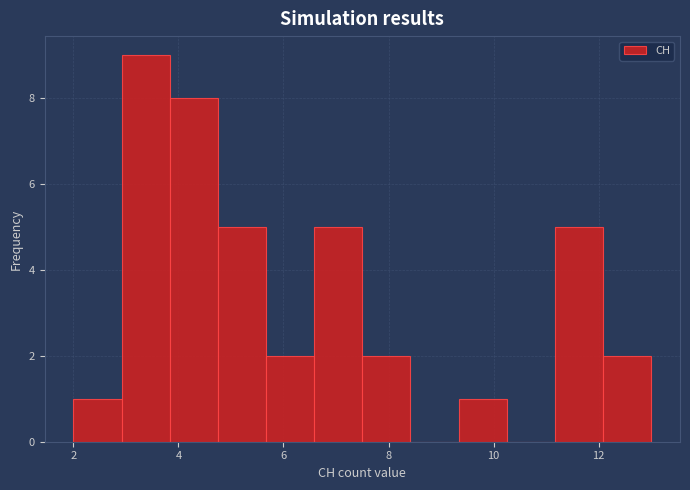

How tall is the bar that spans 5.6 to 6.6 on the x-axis? Neither the bar edges nor the heights are printed on the chart, so give them approximately, as read against the axes.

2